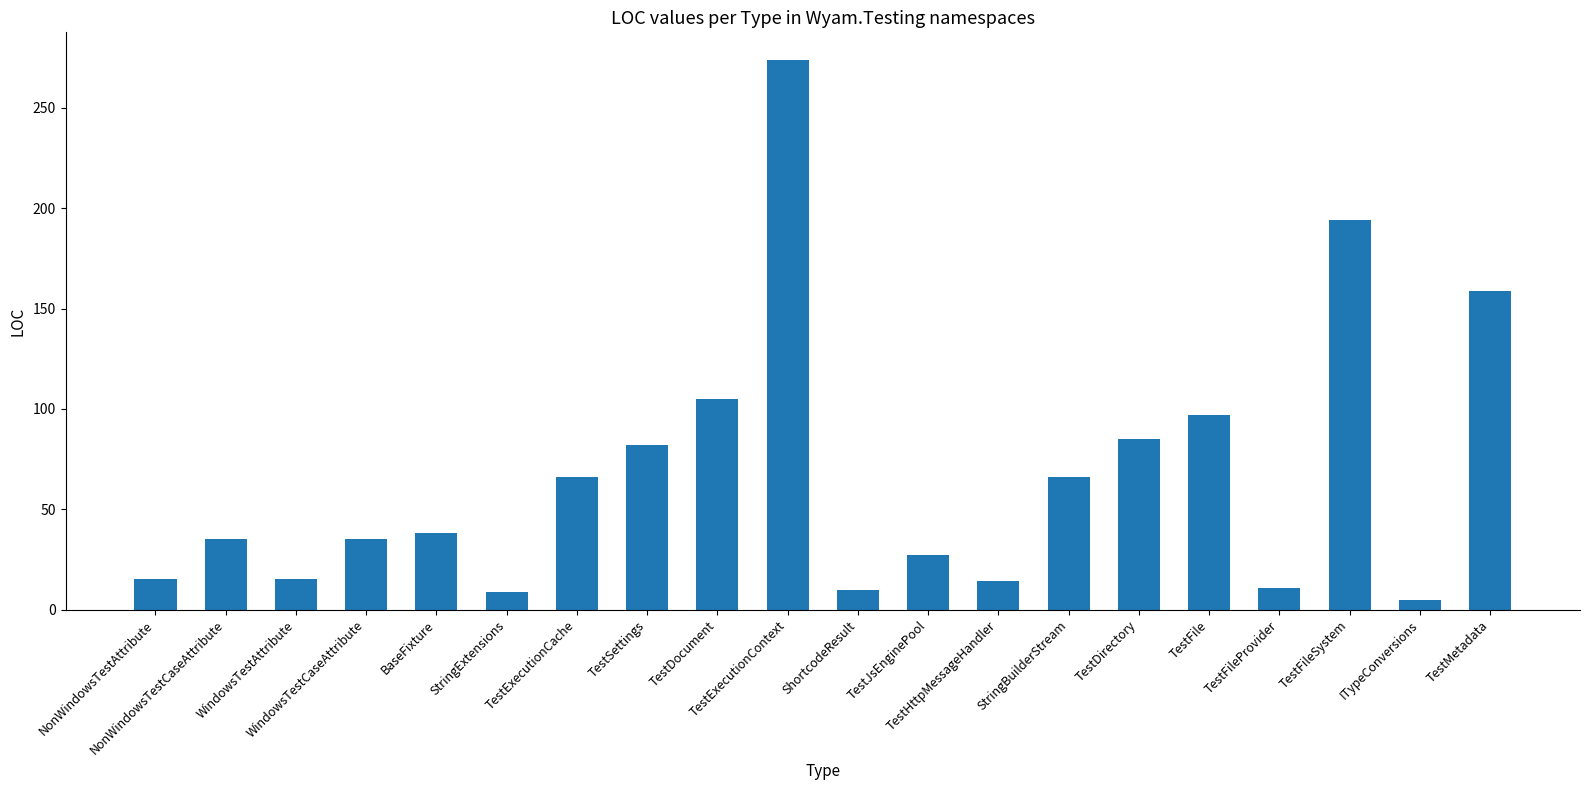

True or false: the data shows 38 at BaseFixture.

True